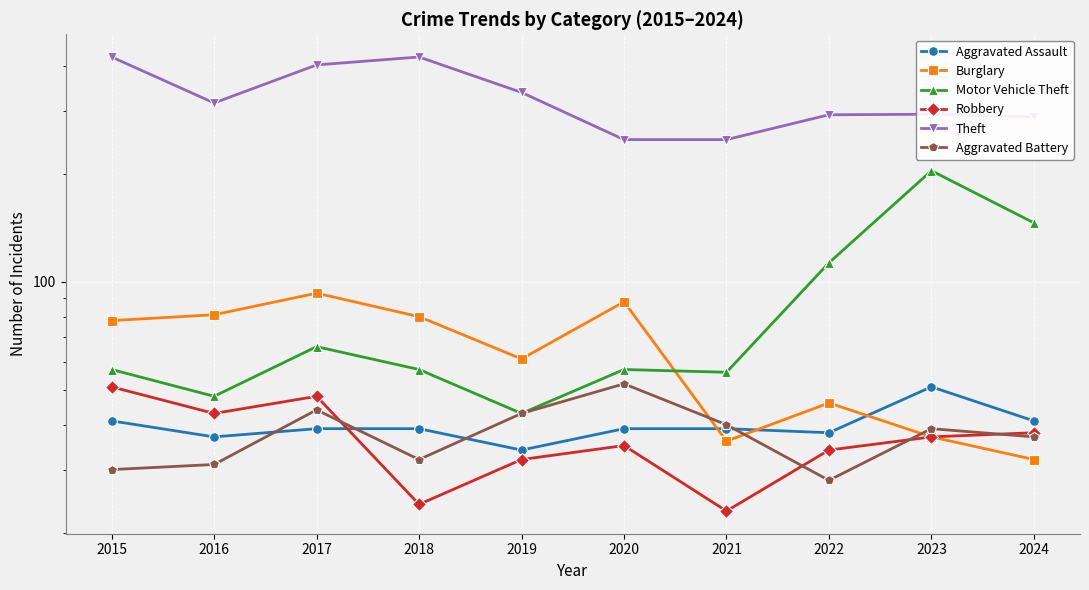

How many series are shown in this chart?

6